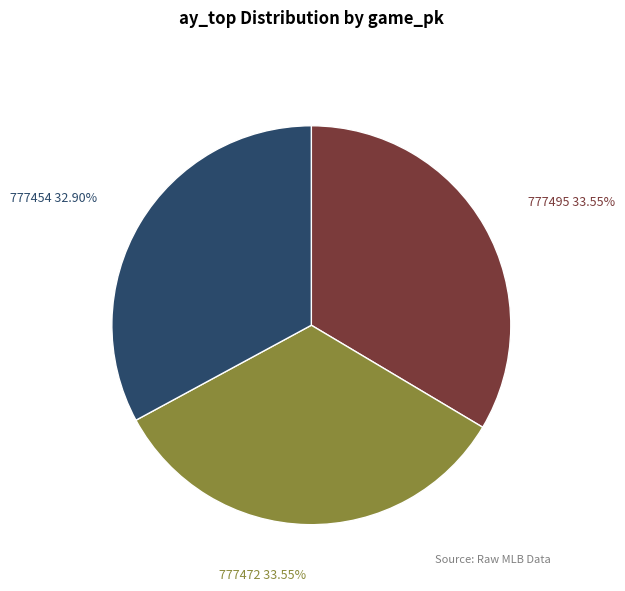

Does any single category account for the majority?

No